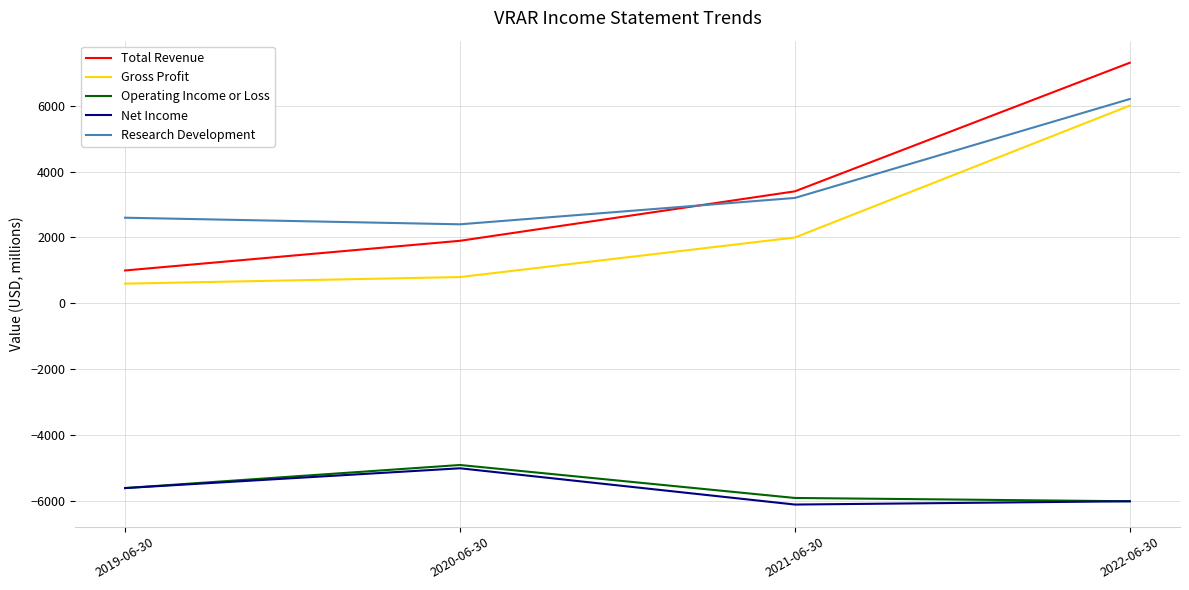

What is the lowest value of the Total Revenue series?

1000